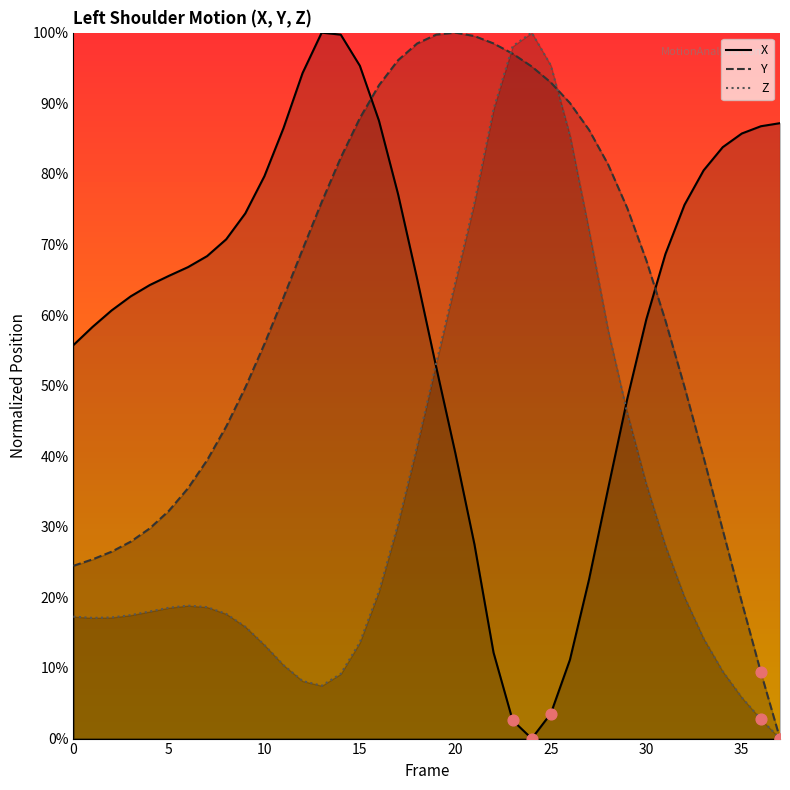

Which series has the largest Y range (max minus min)?

Y